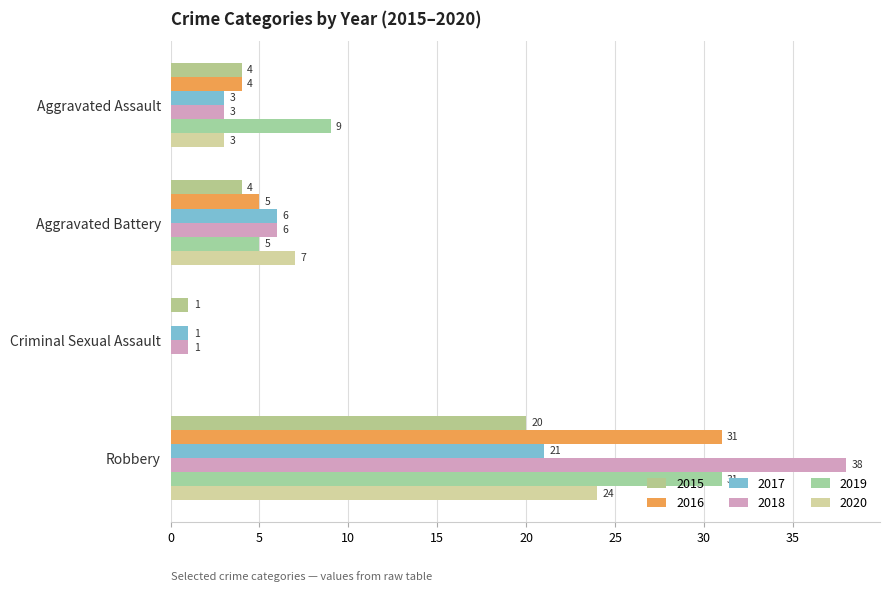

The value of 2018 at Robbery is 9. True or false?

False